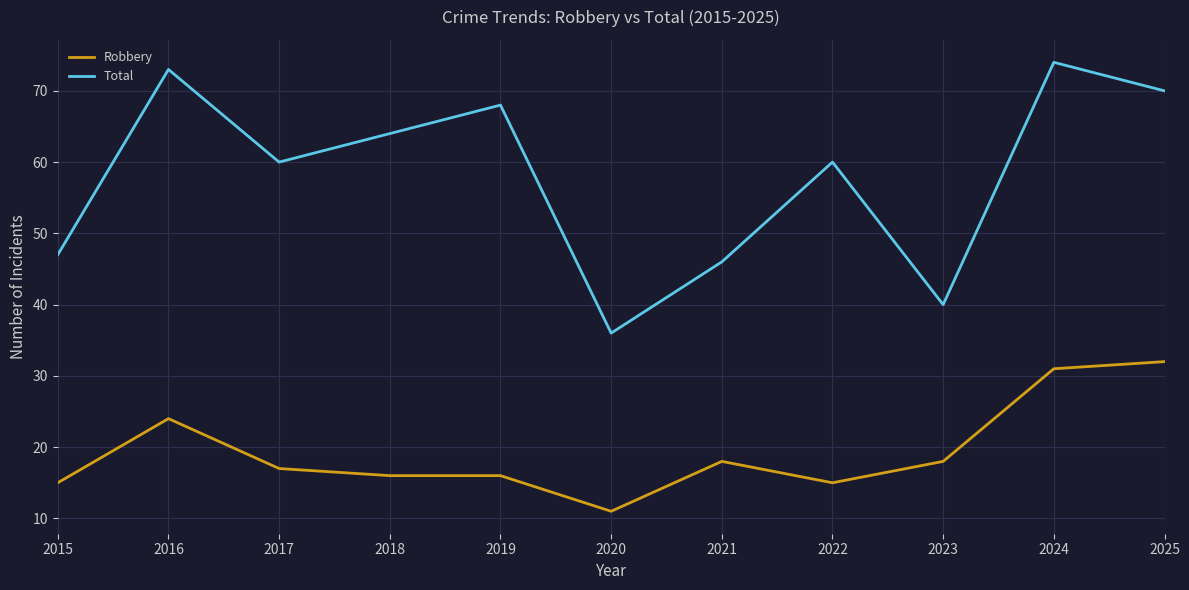

The Total series shows 36 at 2020. True or false?

True